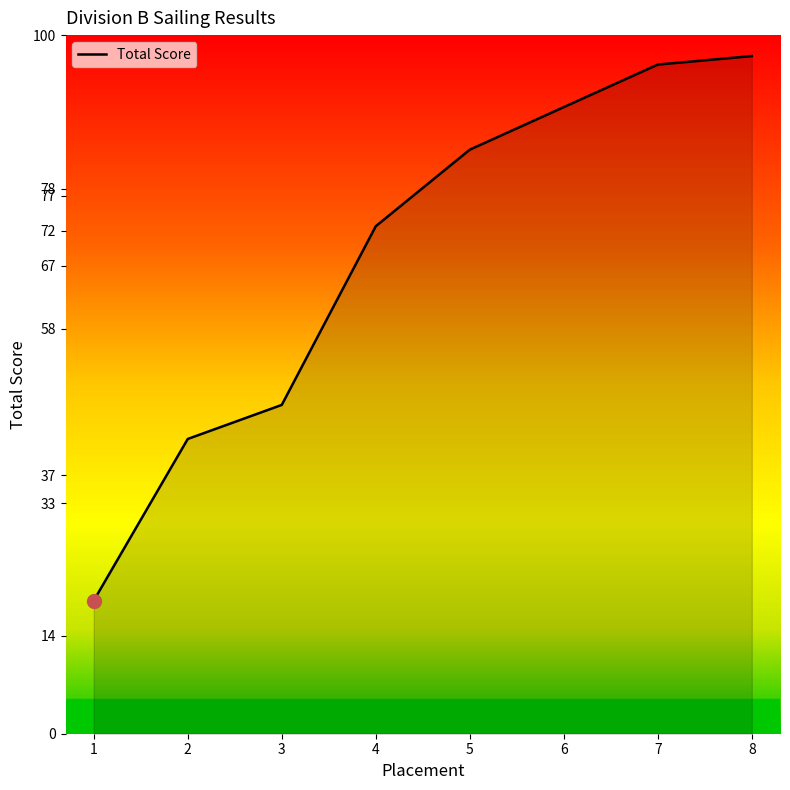

Which category has the lowest value across all series?

1